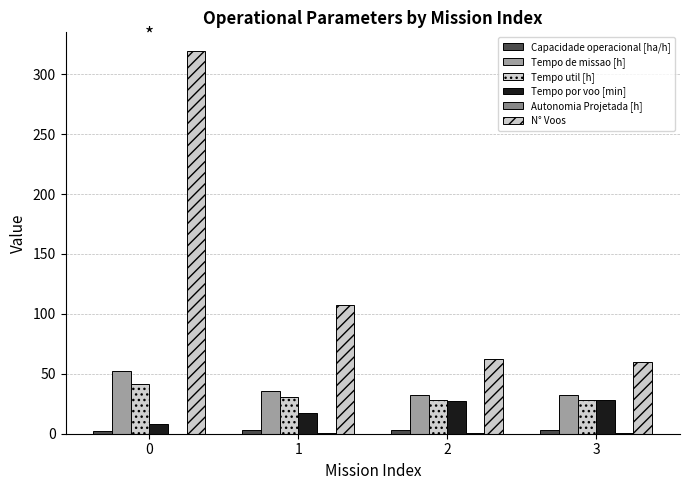

What is the difference between the highest and lowest values at 2?

61.6